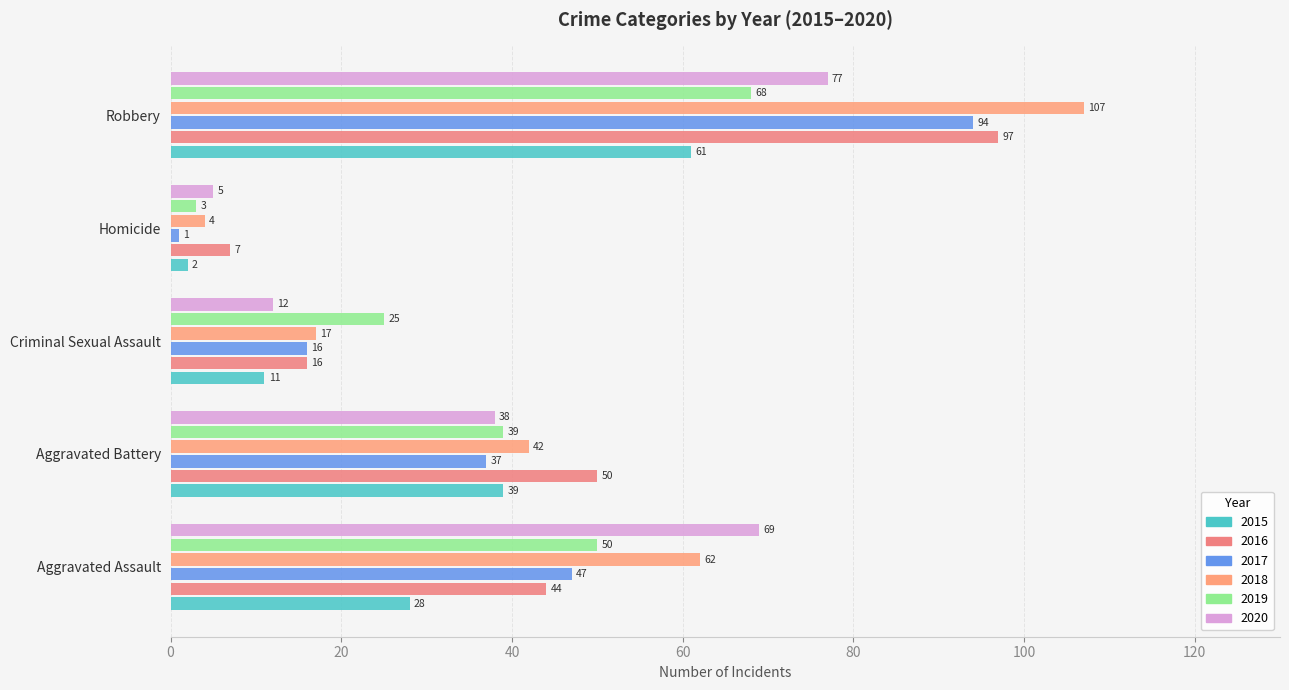

What is the minimum value for 2020?

5